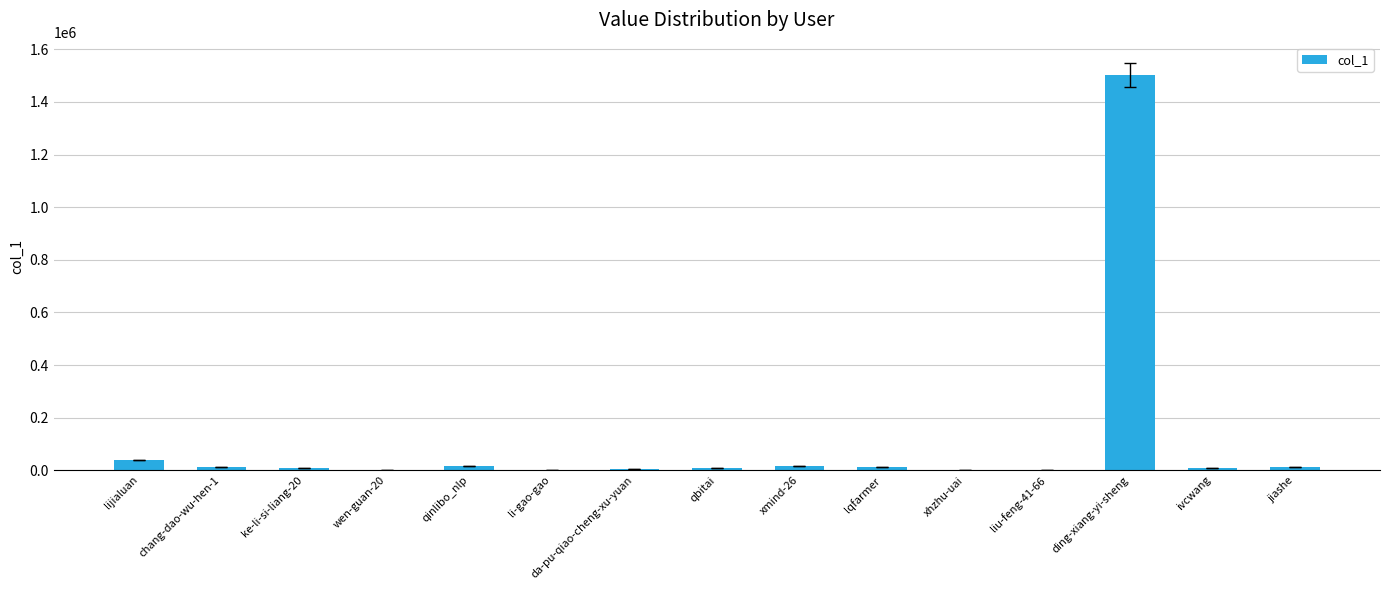

Is it true that the value at liu-feng-41-66 is 378?

True